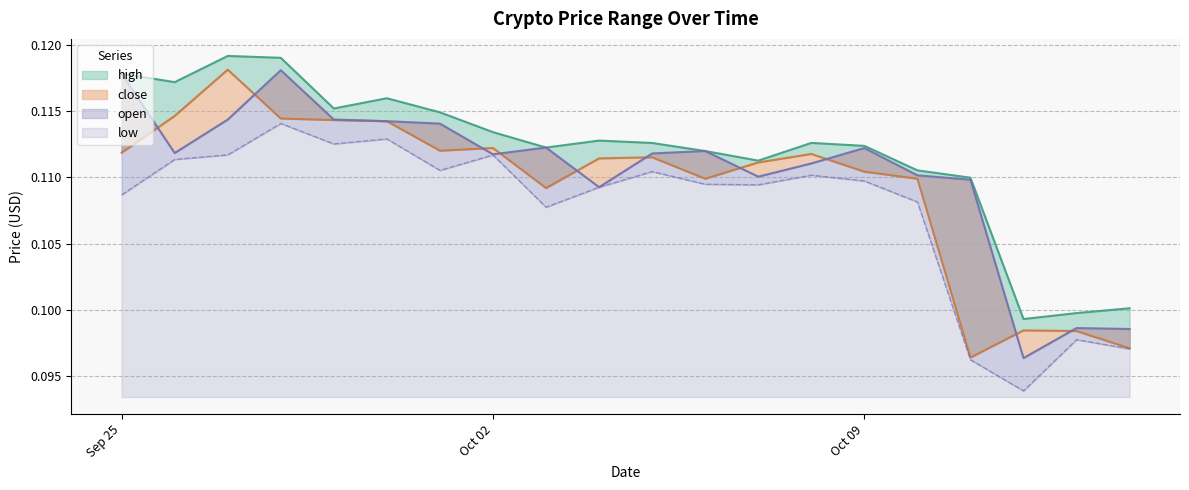

True or false: open and high cross at least once.

False